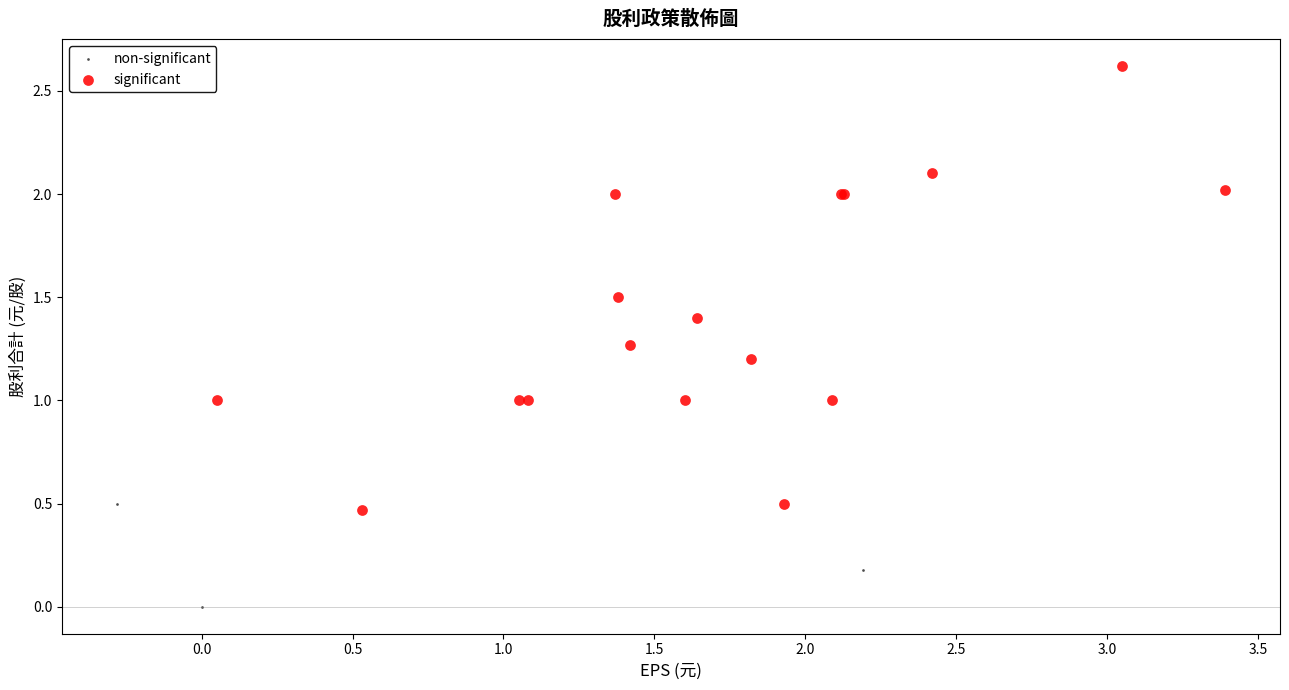

Which series contains the lowest Y value?

non-significant